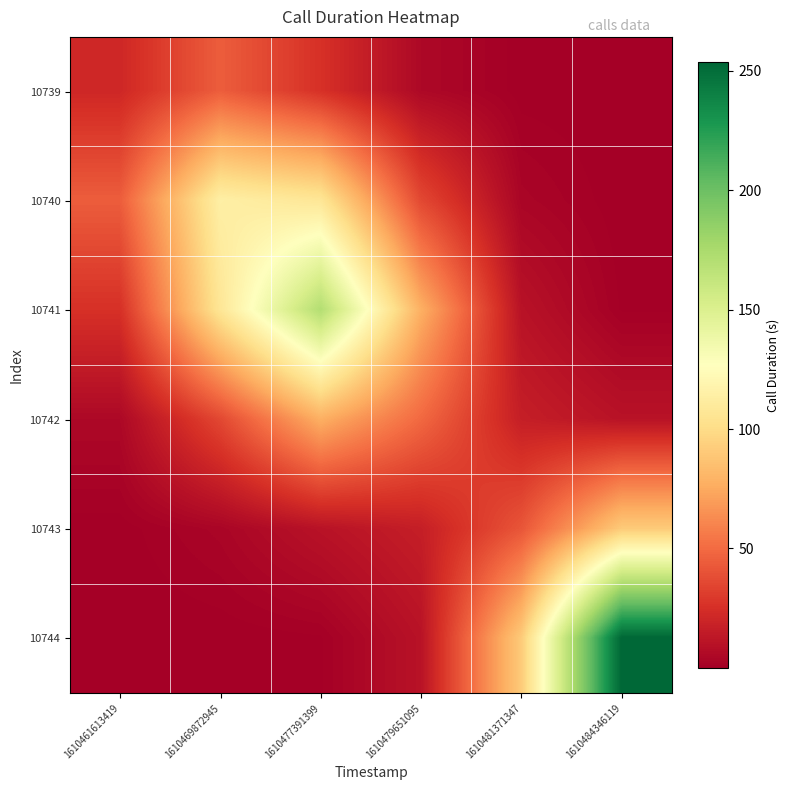

What is the spread (max minus min) of values at 1610469872945?

114.1